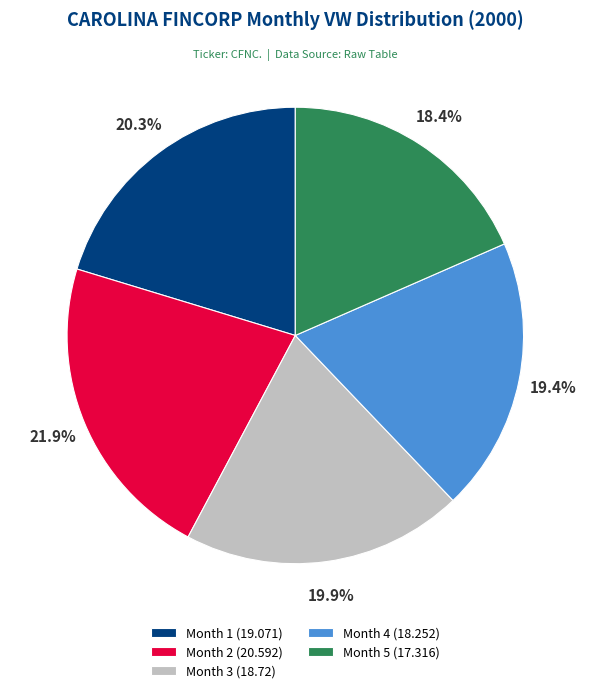

Approximately how many times larger is the value at Month 4 compared to Month 1?

1.0